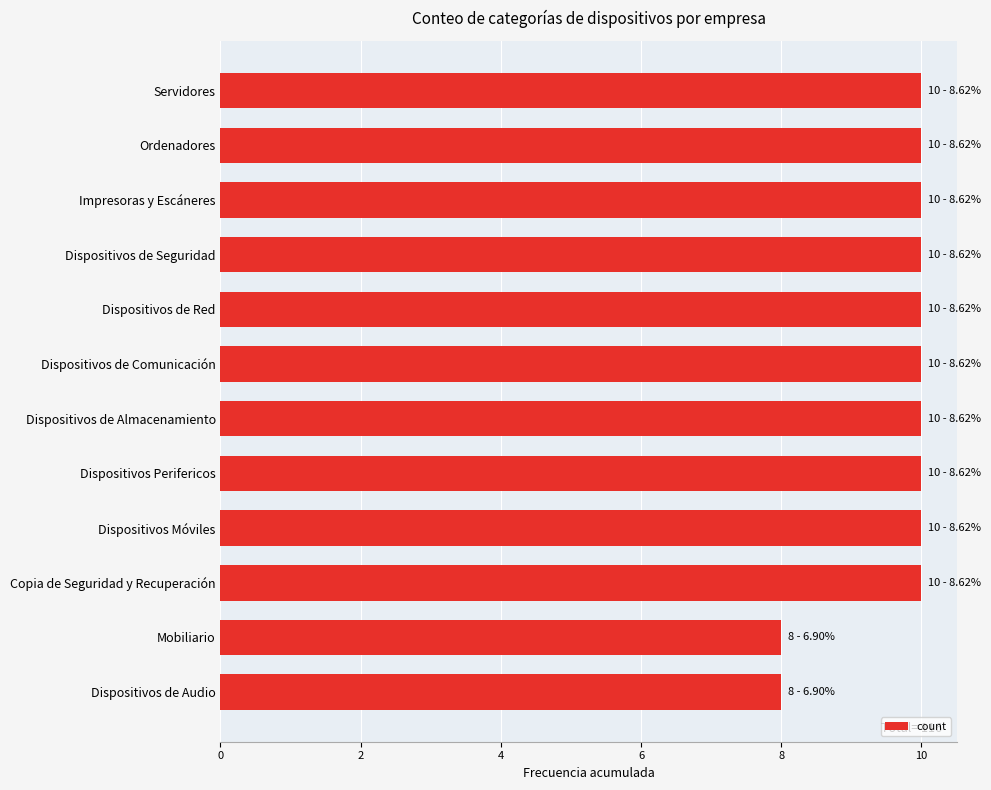

What is the smallest value displayed?

8